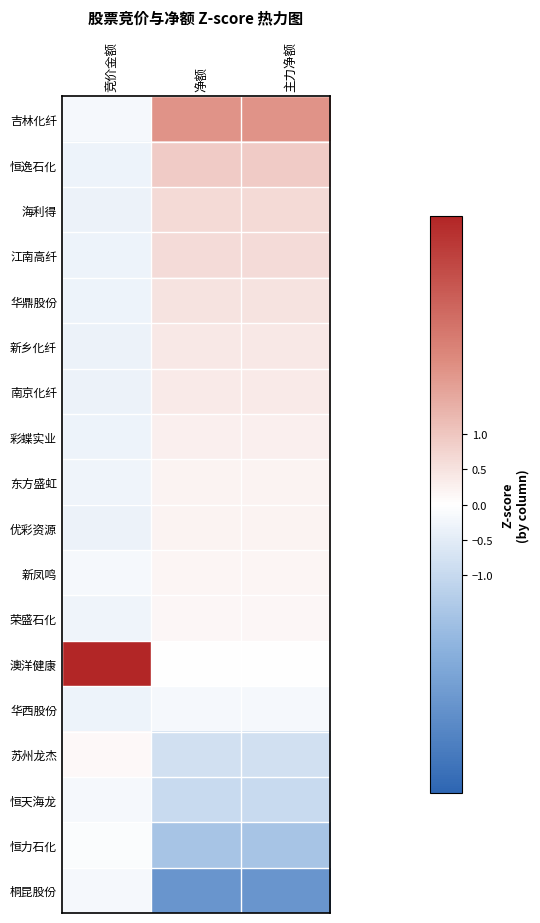

Which category has the lowest value across all series?

净额